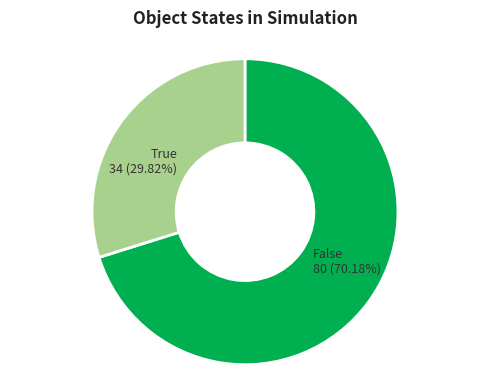

How many slices are in this pie chart?

2